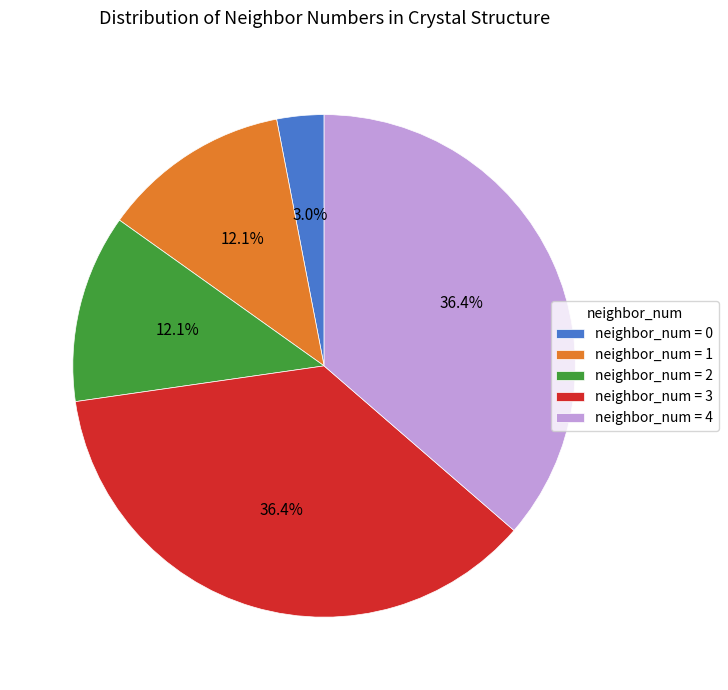

Does any single category account for the majority?

No